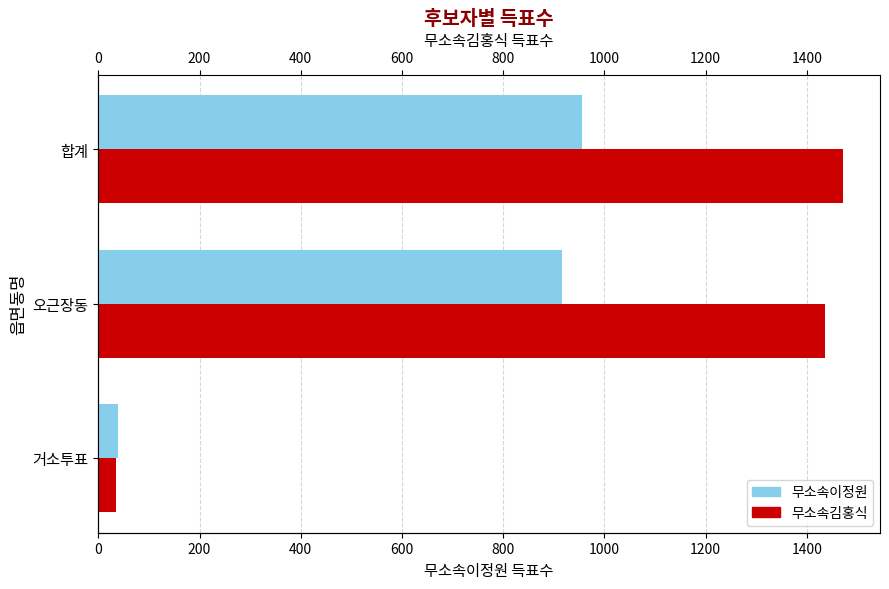

What are all the series names shown in the legend?

무소속이정원, 무소속김홍식